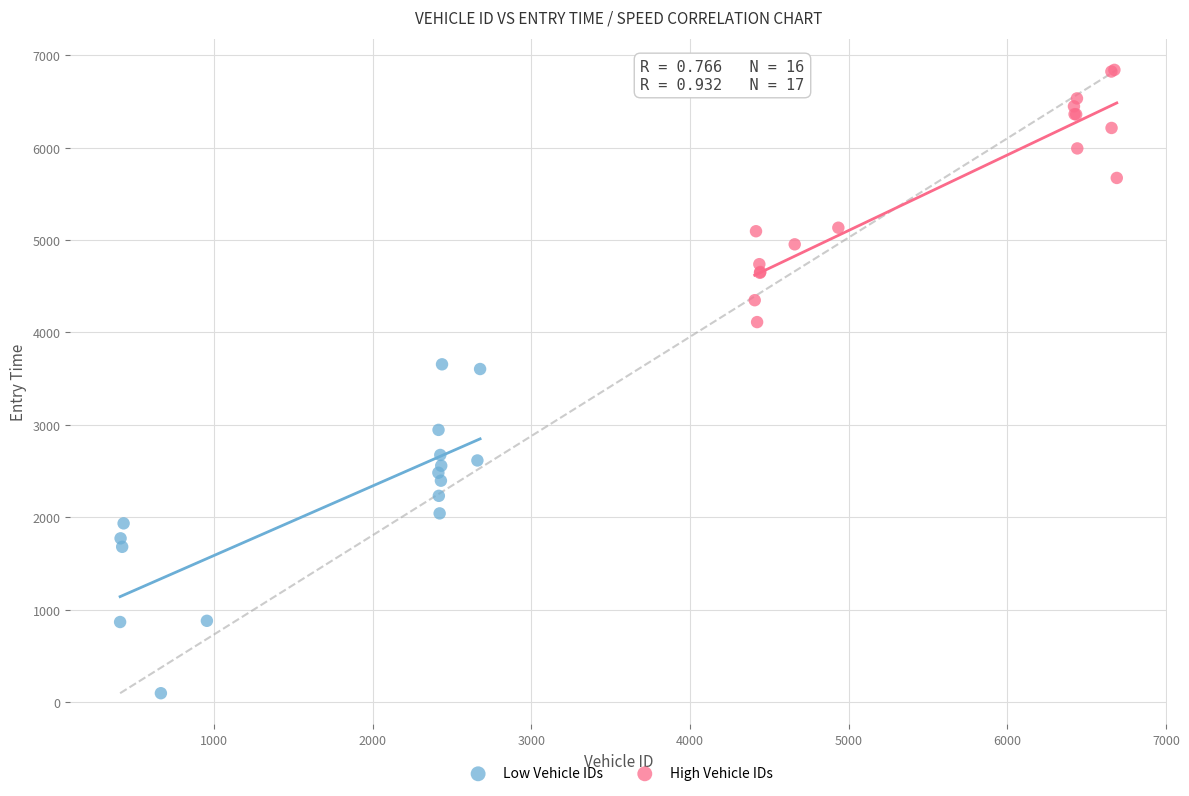

Which series reaches the maximum Y coordinate?

High Vehicle IDs